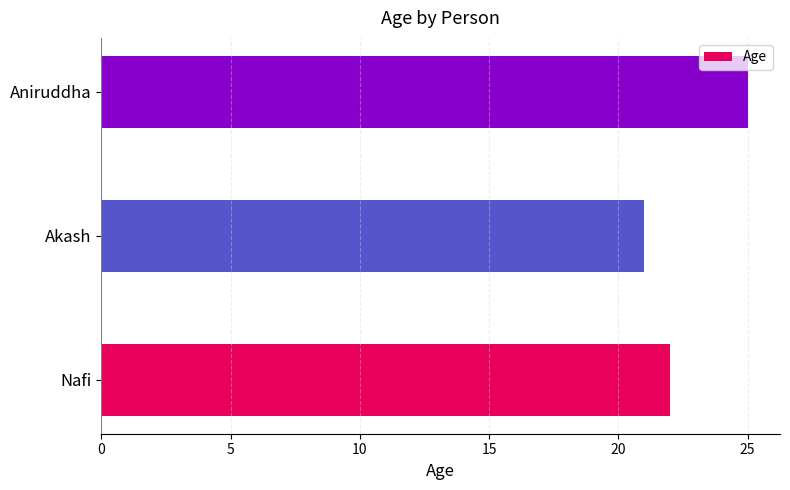

Reading bottom to top, transcribe all the data shown in this chart.

22	21	25